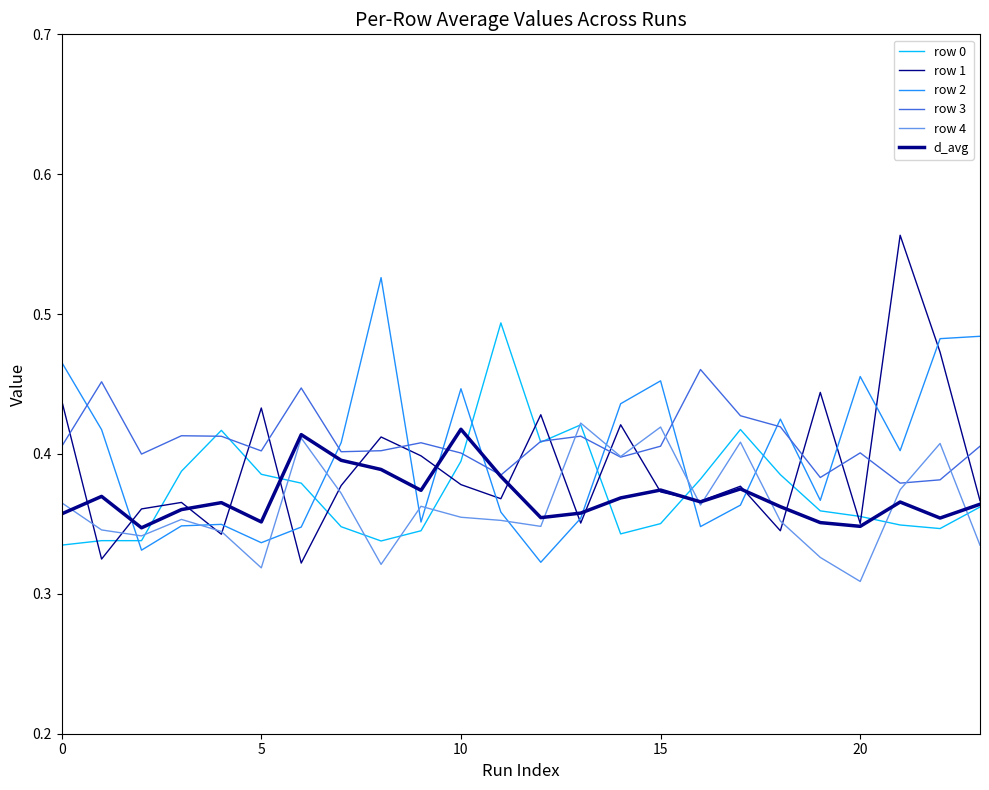

How many lines are shown in the chart?

6